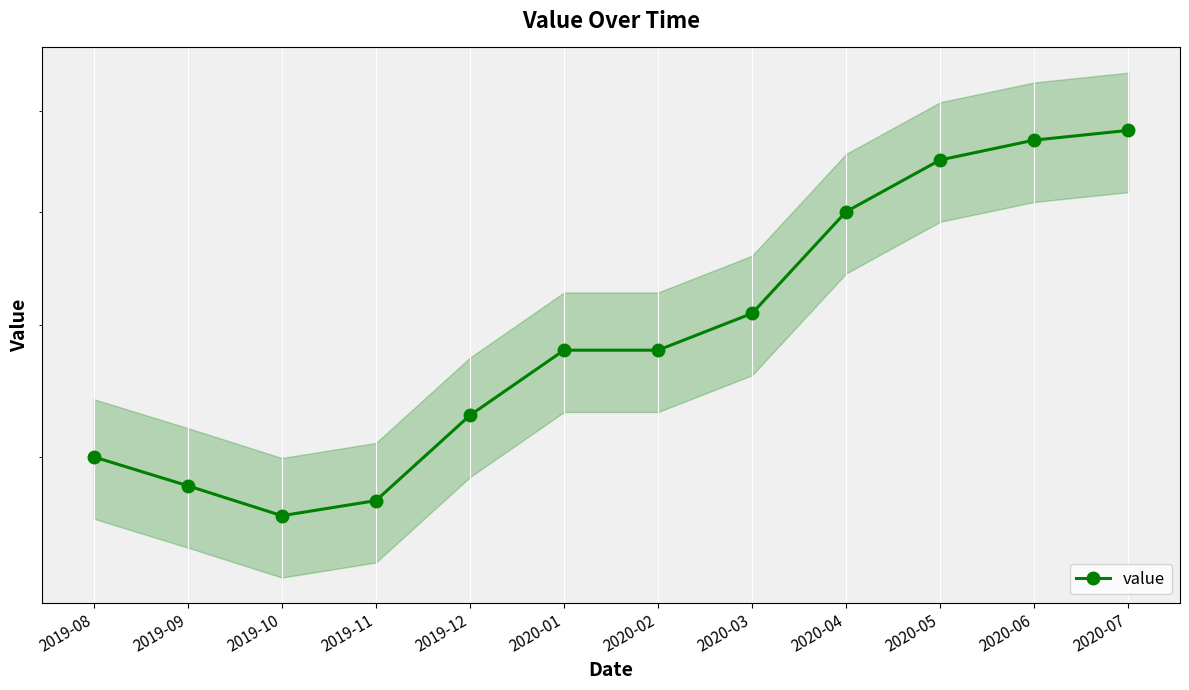

What is the minimum value shown in the chart?

56